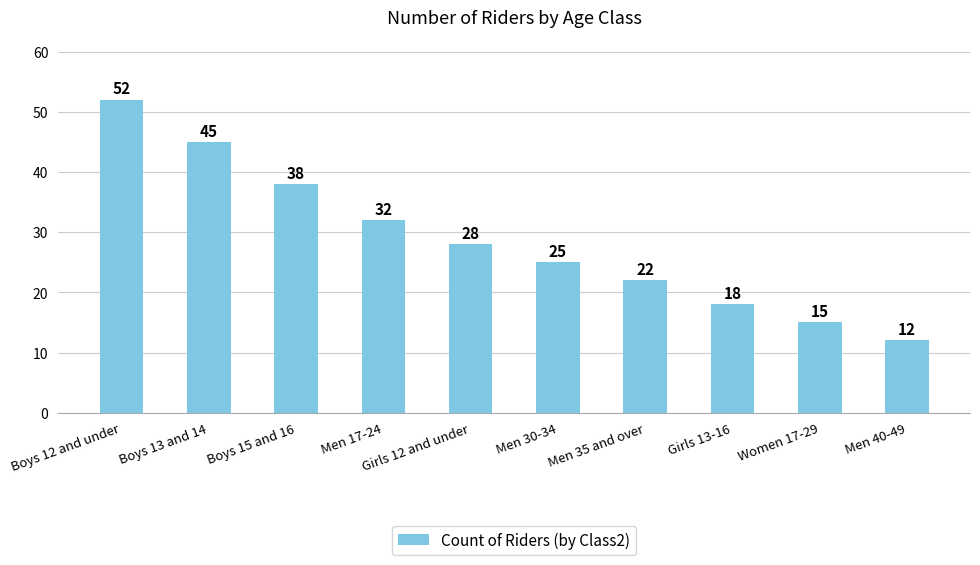

How many data points are less than 28?

5